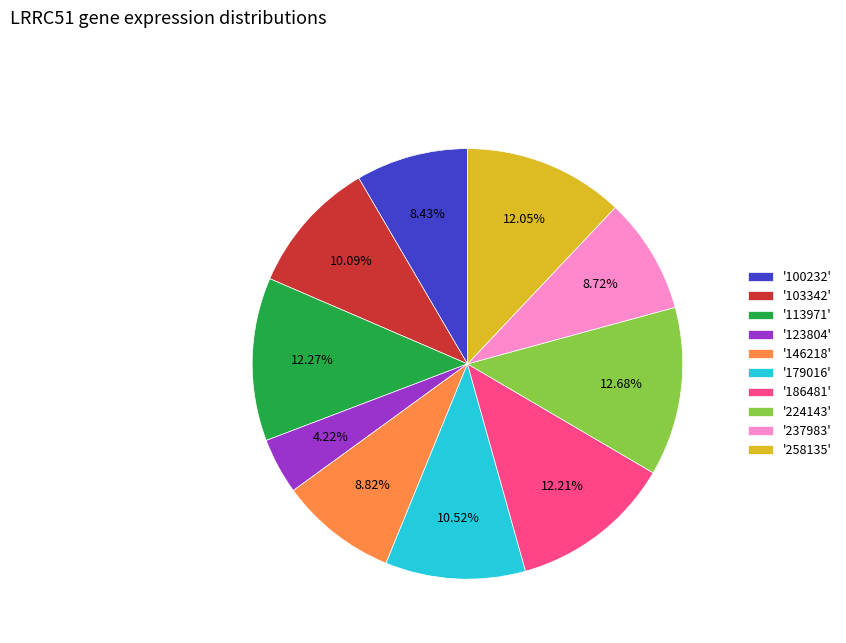

Does '146218' account for over 50% of the chart?

No